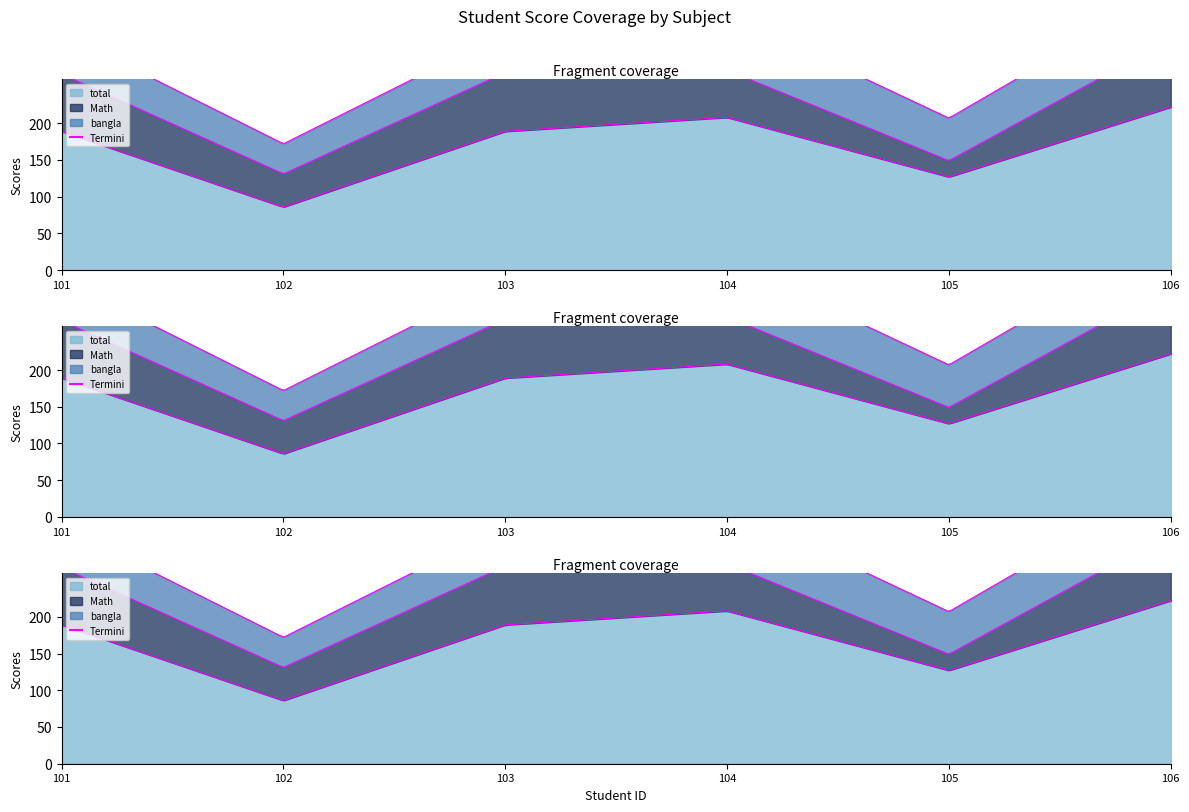

Is the value of bangla at 101 greater than the value of total at 103?

No